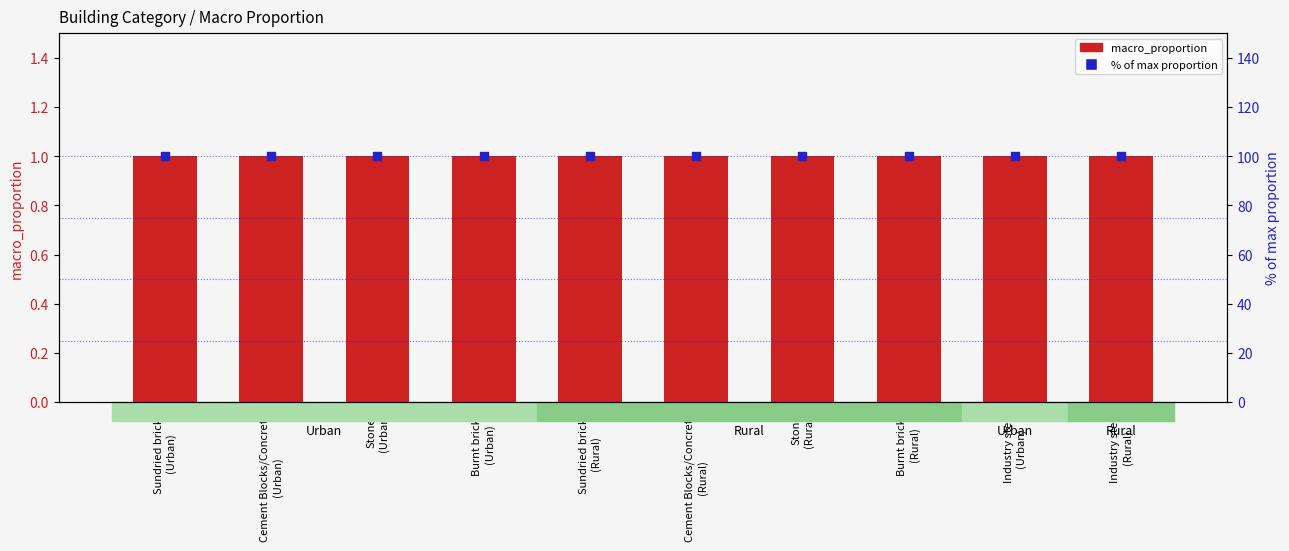

At how many categories does at least one series exceed 30?

10